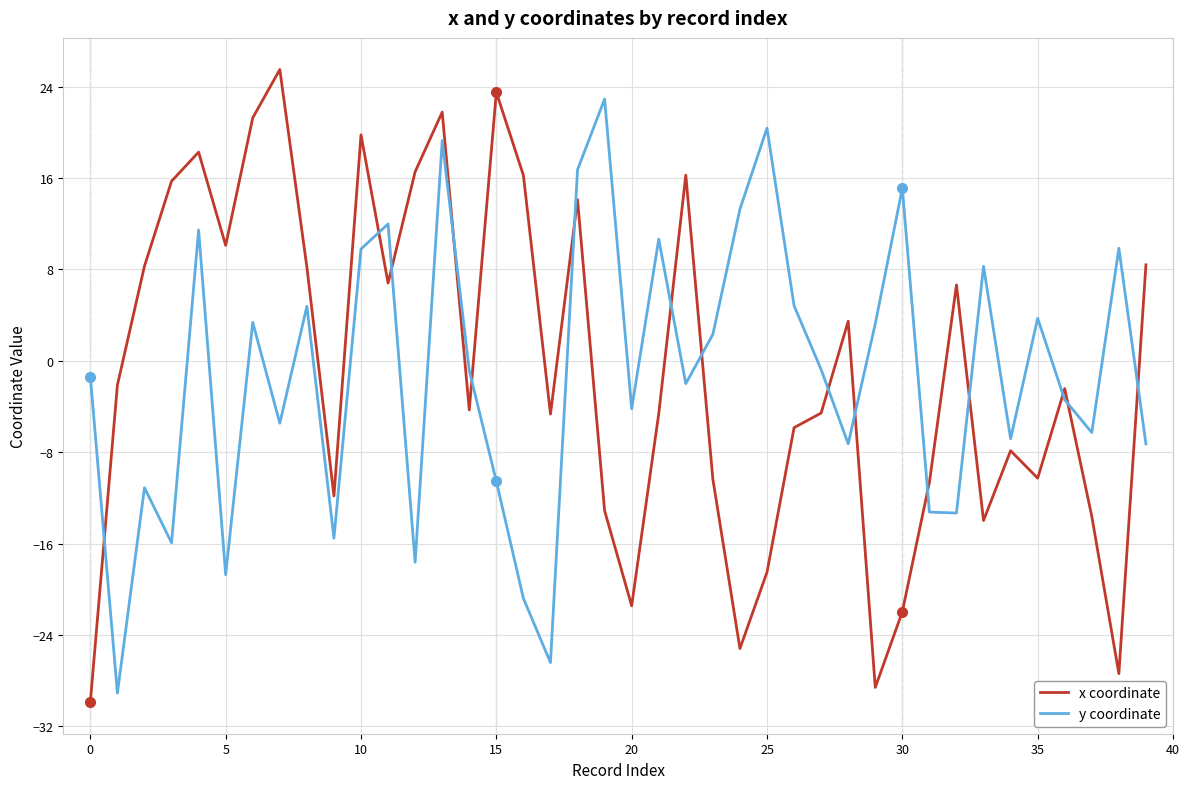

Which series has the widest spread of values?

x coordinate